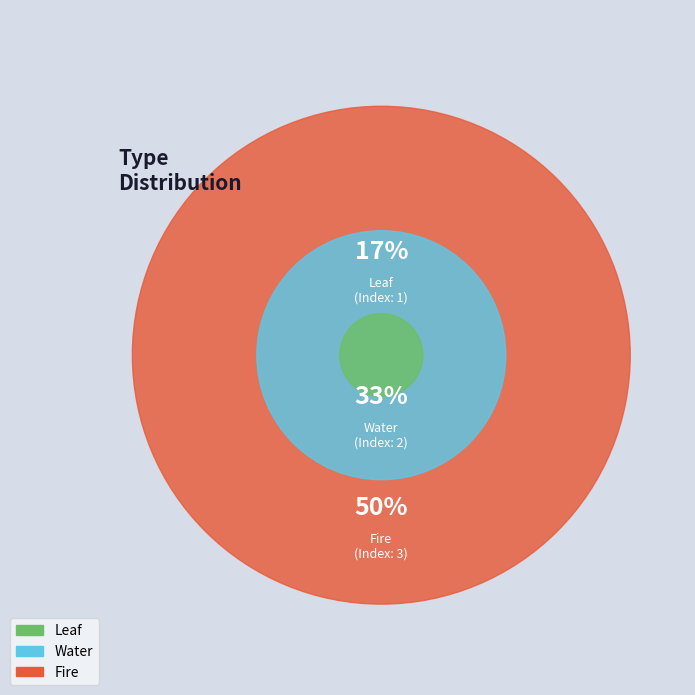

Between Leaf and Water, which is larger?

Water